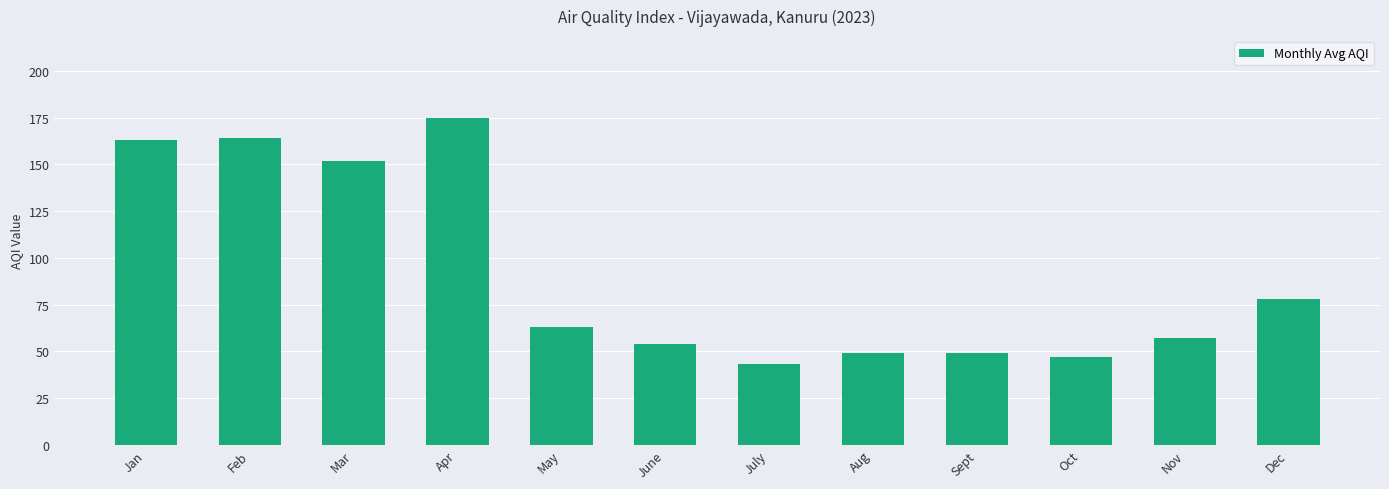

Reading left to right, list all the values displayed in this chart.

163	164	152	175	63	54	43	49	49	47	57	78